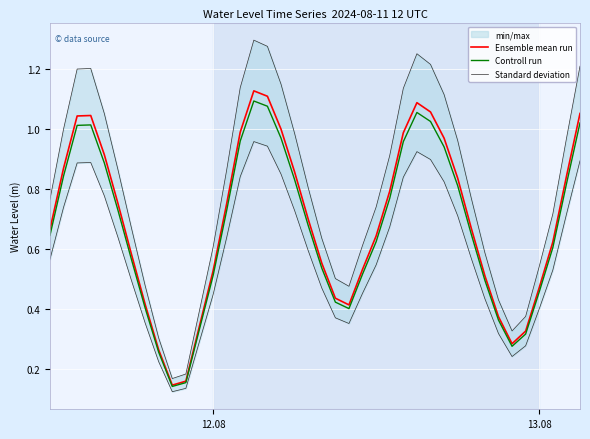

True or false: Controll run and Ensemble mean run intersect in this chart.

False